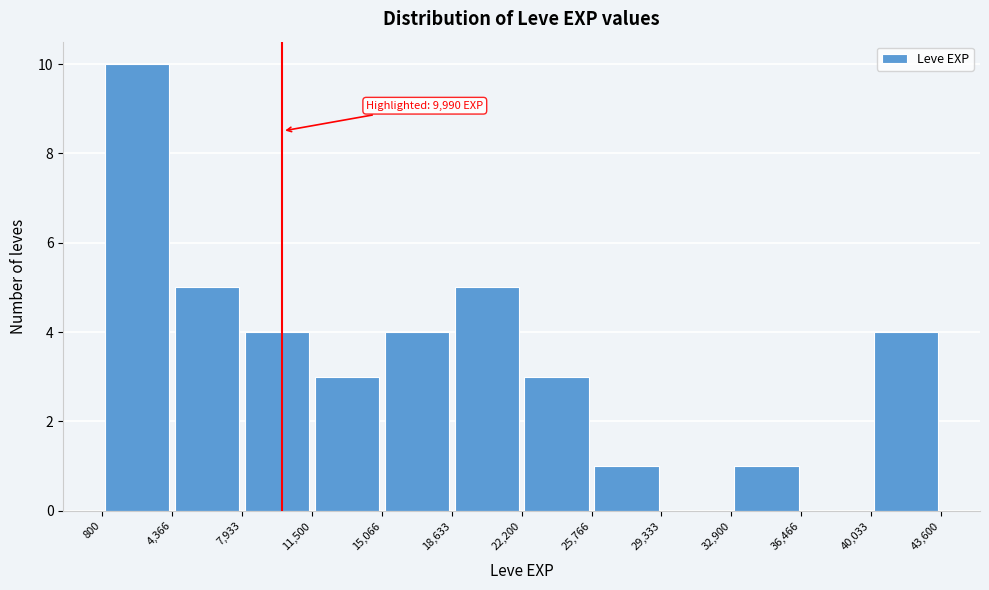

Over which range of the x-axis is the bar tallest?

800 to 4,366